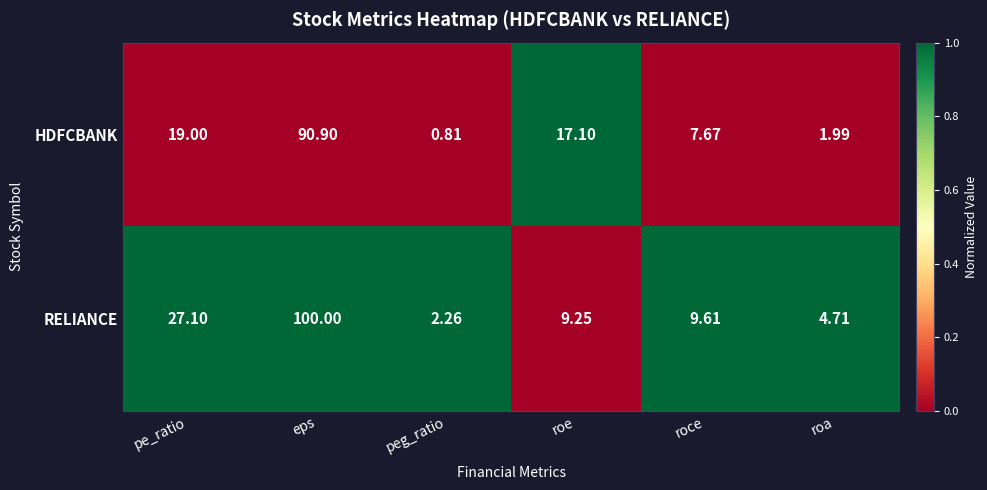

Is the value of RELIANCE at pe_ratio greater than the value of HDFCBANK at pe_ratio?

Yes